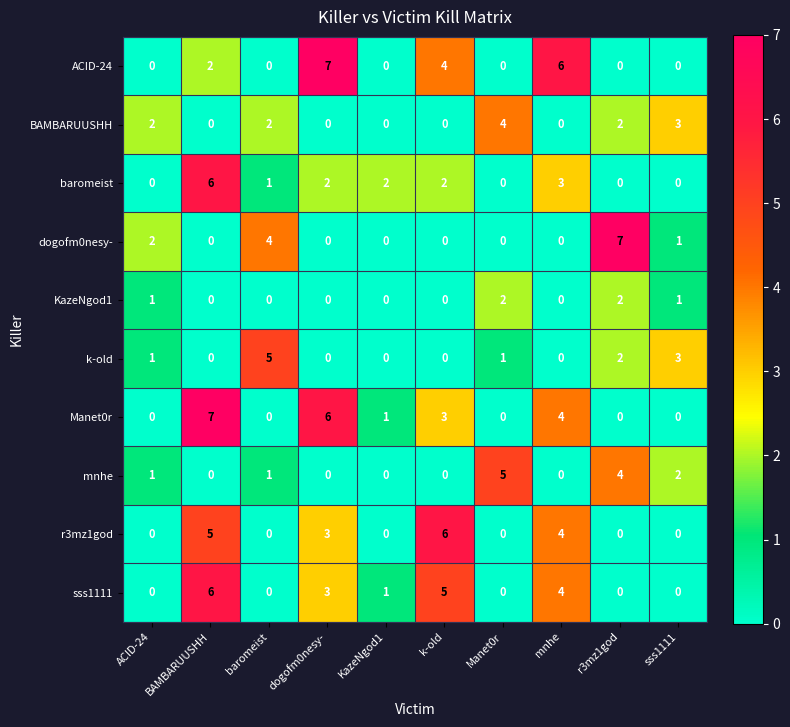

Between BAMBARUUSHH and mnhe, which series saw the biggest shift?

ACID-24